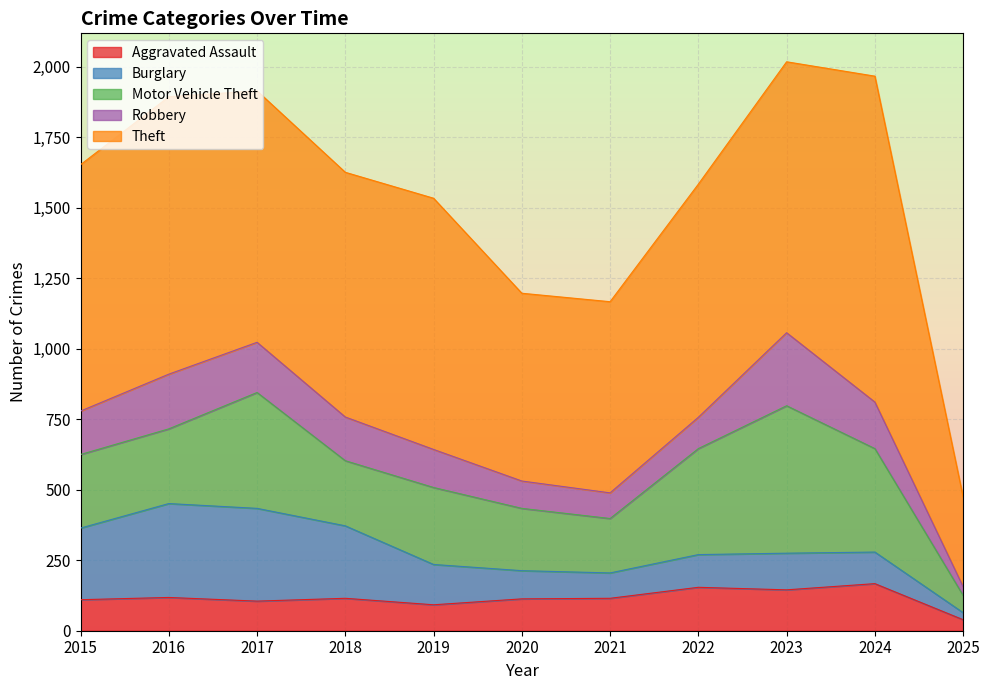

Count the number of data series in this chart.

5